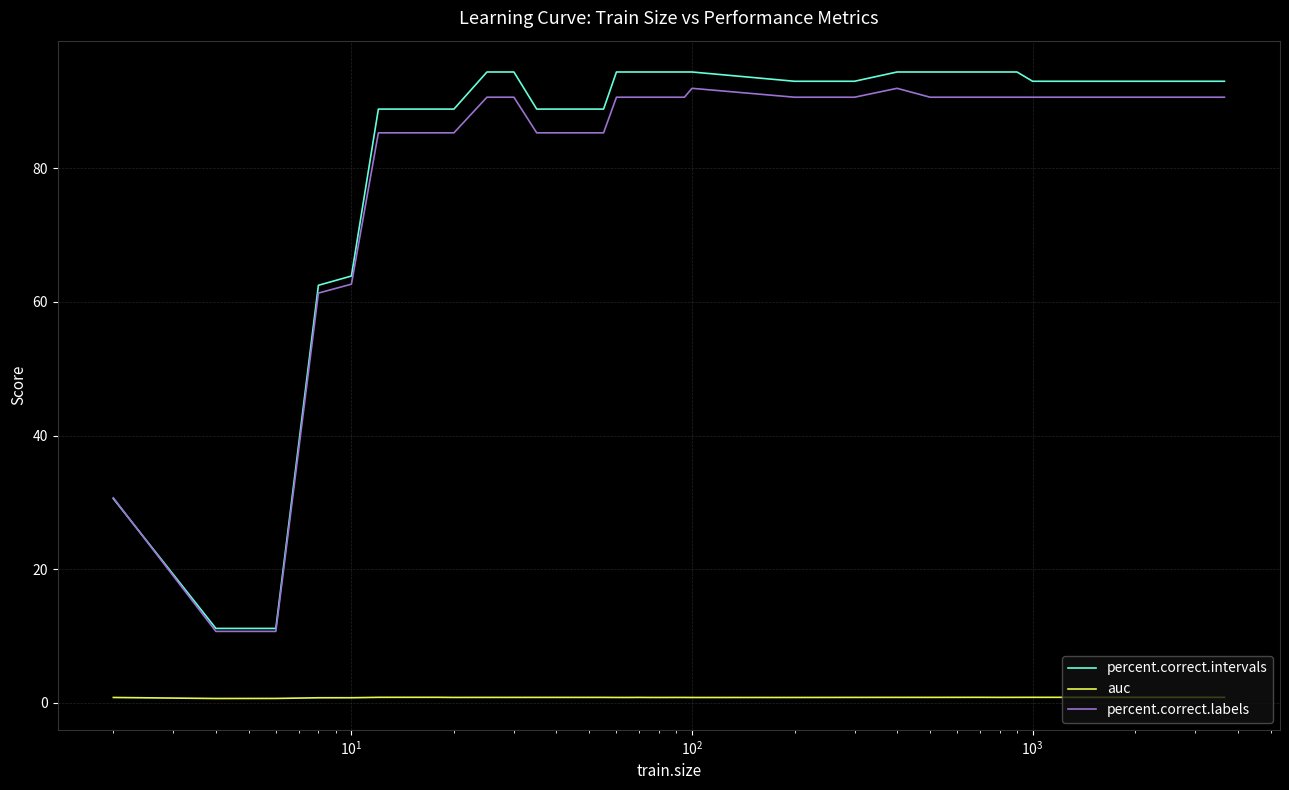

What is the maximum value for percent.correct.intervals?

94.4